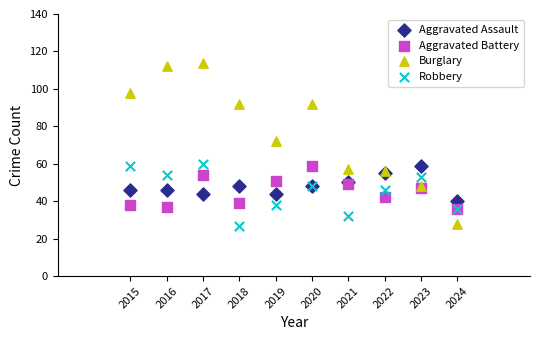

Across all series, what Y value is closest to 70?

72